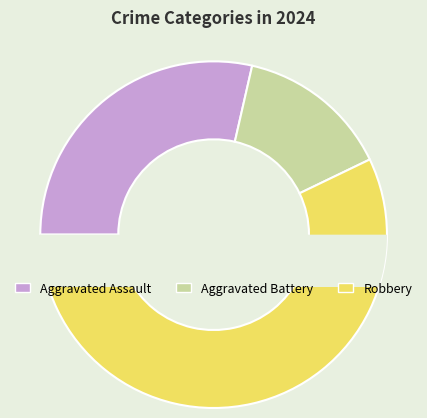

To the nearest percent, what is the combined percentage of Robbery and Aggravated Assault?

86%